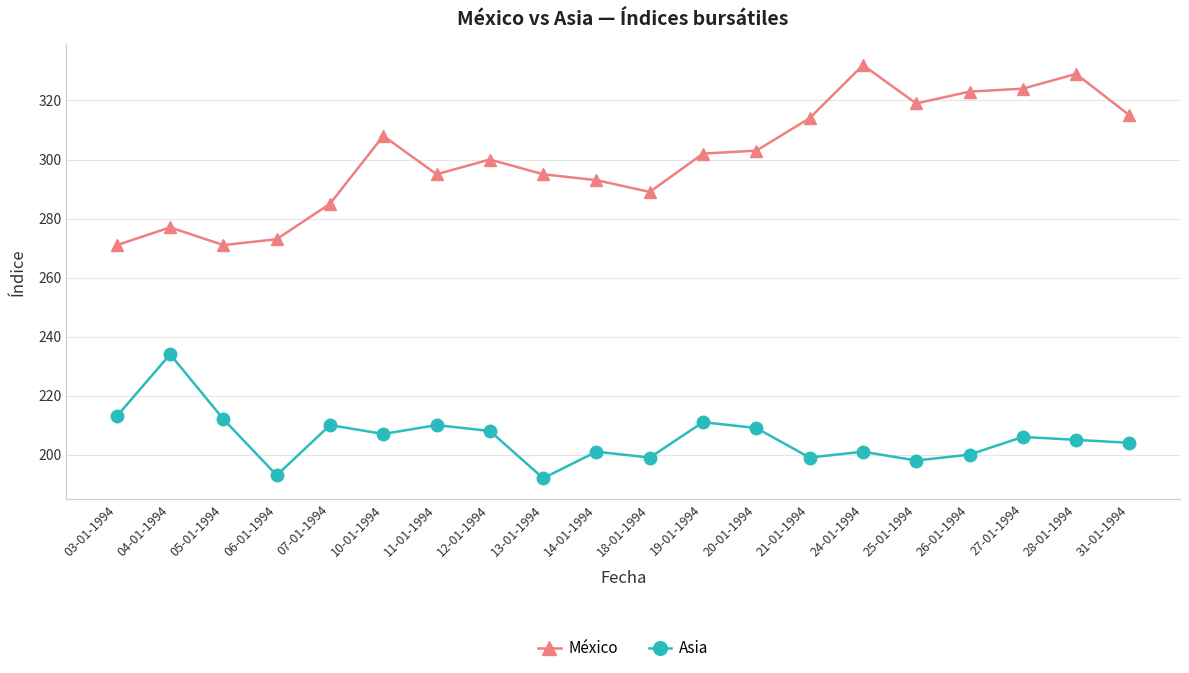

What is the spread (max minus min) of values at 04-01-1994?

43